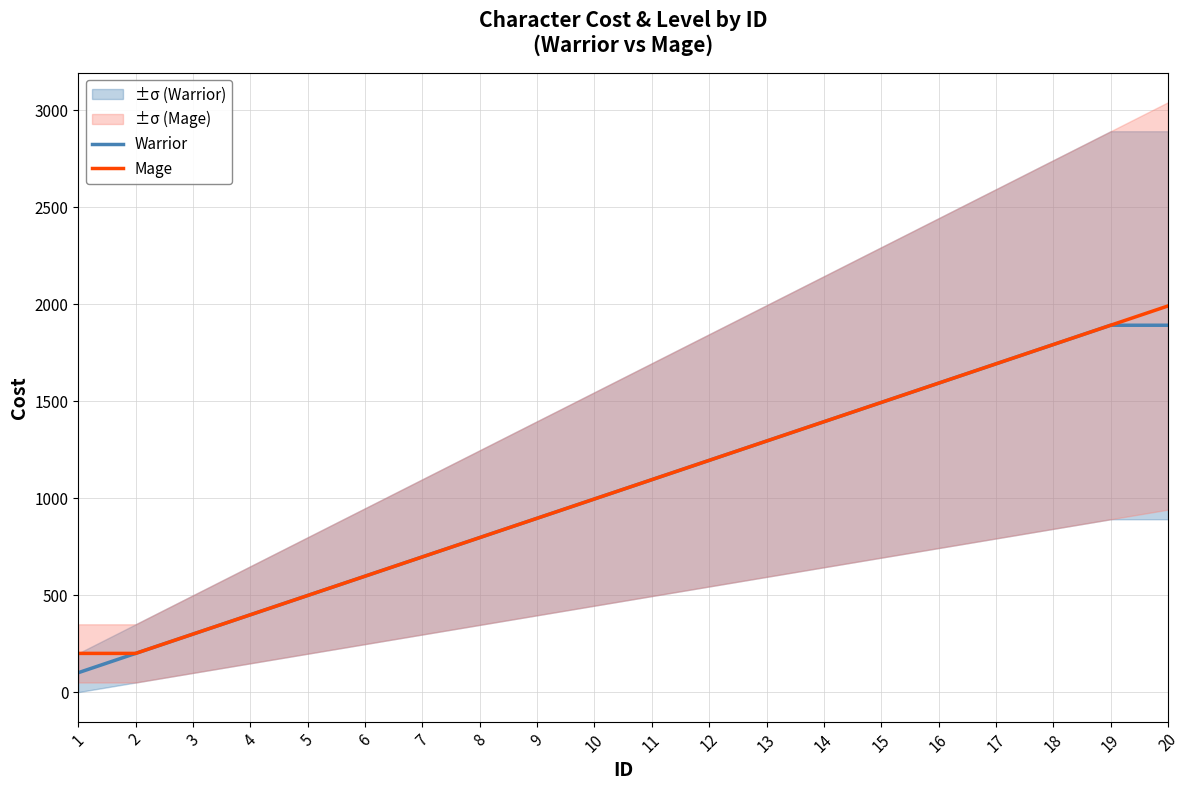

True or false: Warrior and Mage cross at least once.

False